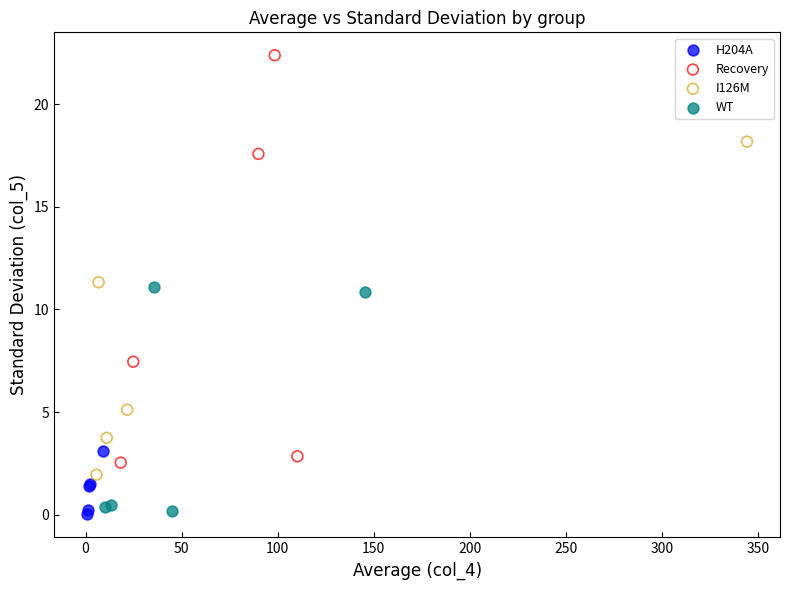

Which series has the widest spread of Y values?

Recovery